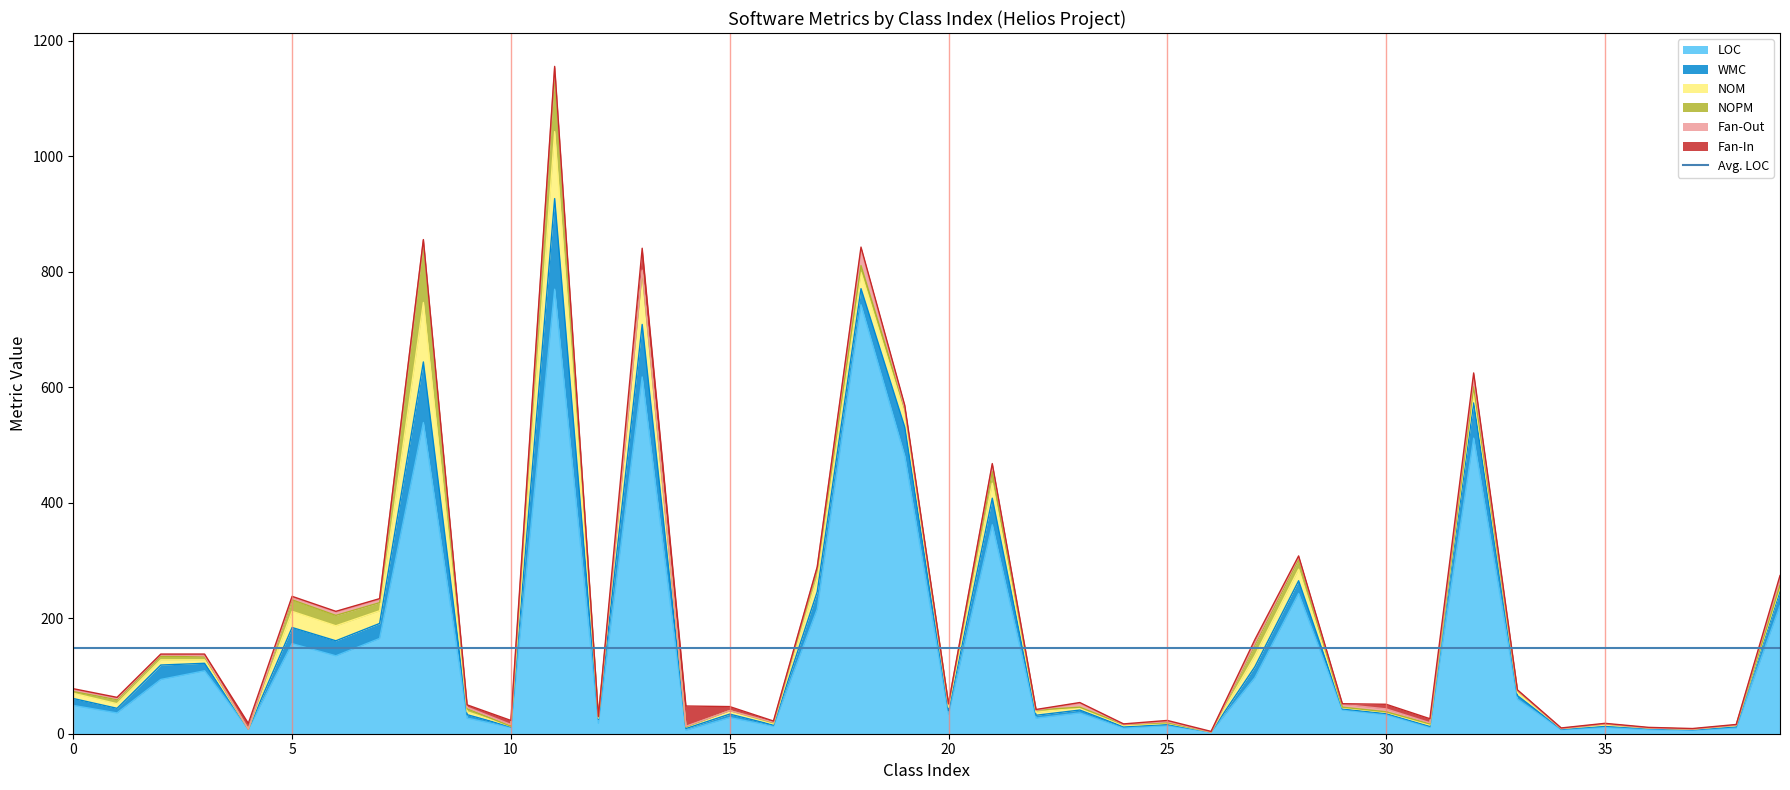

The value of WMC at 5 is 6. True or false?

False